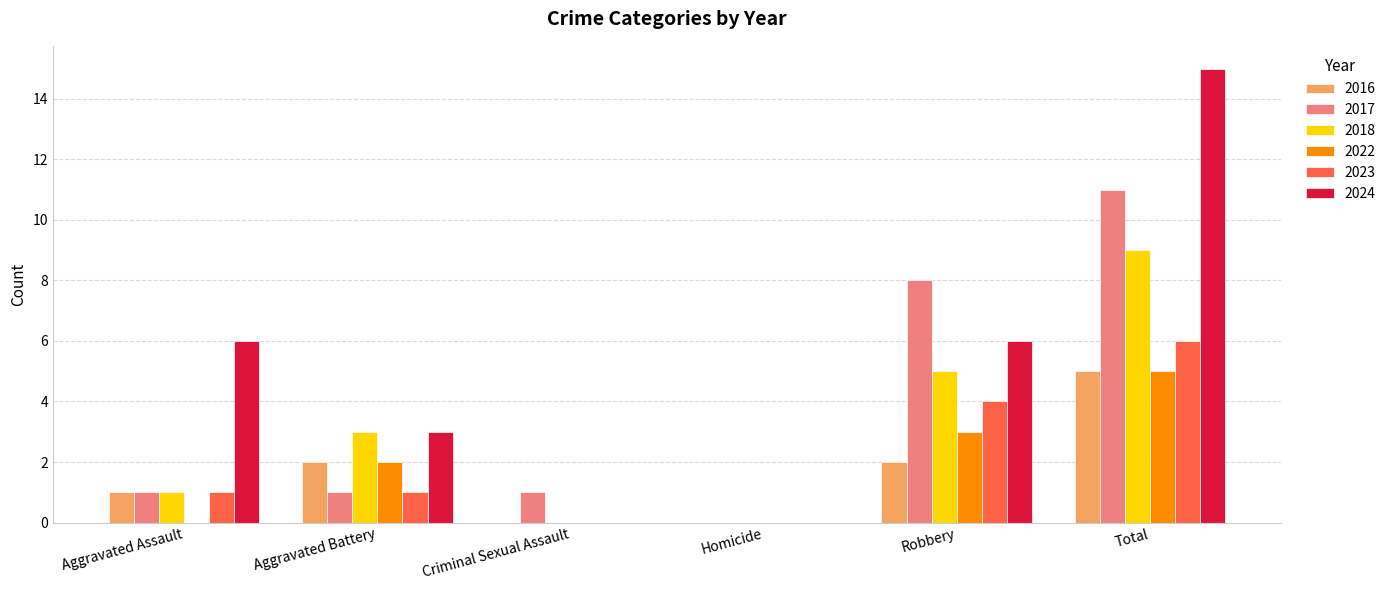

Reading left to right, transcribe all the data shown in this chart.

2016: Aggravated Assault=1	Aggravated Battery=2	Criminal Sexual Assault=0	Homicide=0	Robbery=2	Total=5
2017: Aggravated Assault=1	Aggravated Battery=1	Criminal Sexual Assault=1	Homicide=0	Robbery=8	Total=11
2018: Aggravated Assault=1	Aggravated Battery=3	Criminal Sexual Assault=0	Homicide=0	Robbery=5	Total=9
2022: Aggravated Assault=0	Aggravated Battery=2	Criminal Sexual Assault=0	Homicide=0	Robbery=3	Total=5
2023: Aggravated Assault=1	Aggravated Battery=1	Criminal Sexual Assault=0	Homicide=0	Robbery=4	Total=6
2024: Aggravated Assault=6	Aggravated Battery=3	Criminal Sexual Assault=0	Homicide=0	Robbery=6	Total=15